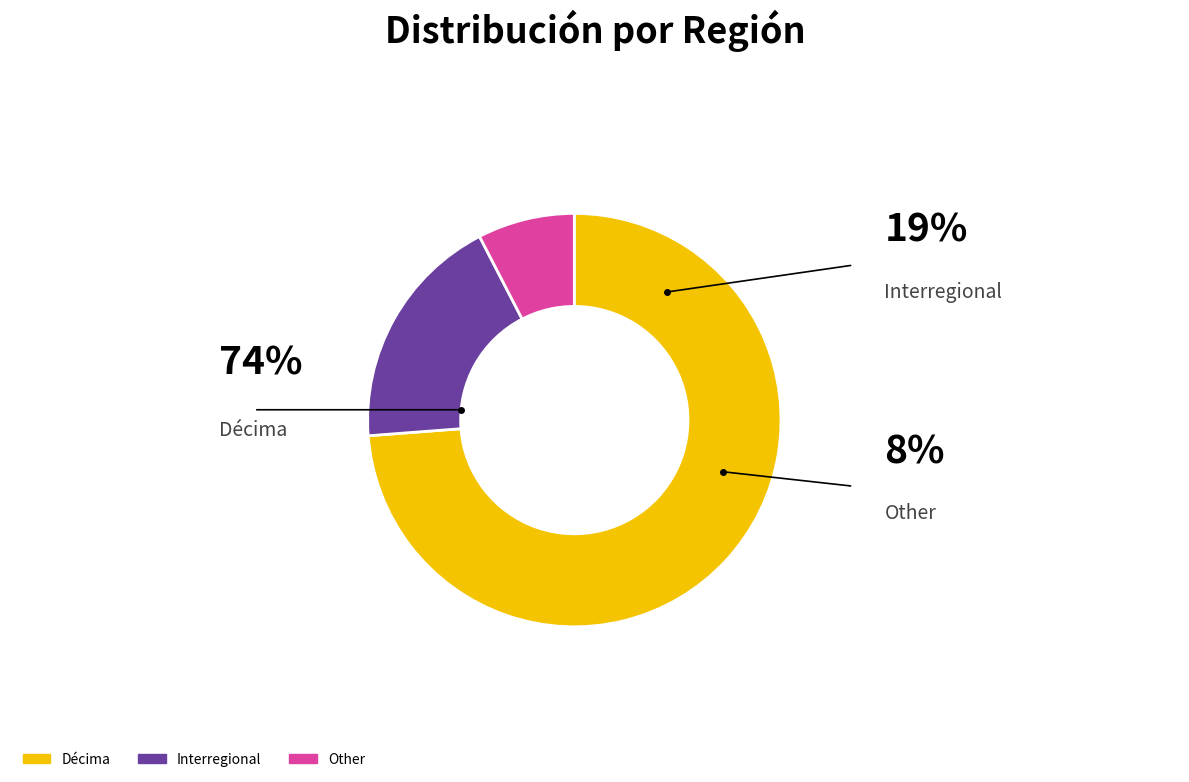

Do Other and Décima together represent more than half of the pie?

Yes